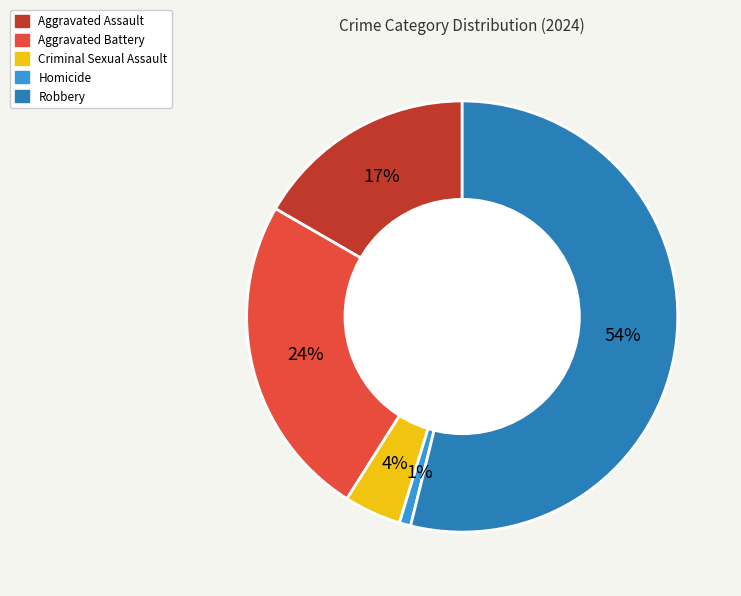

Which category accounts for the majority?

Robbery